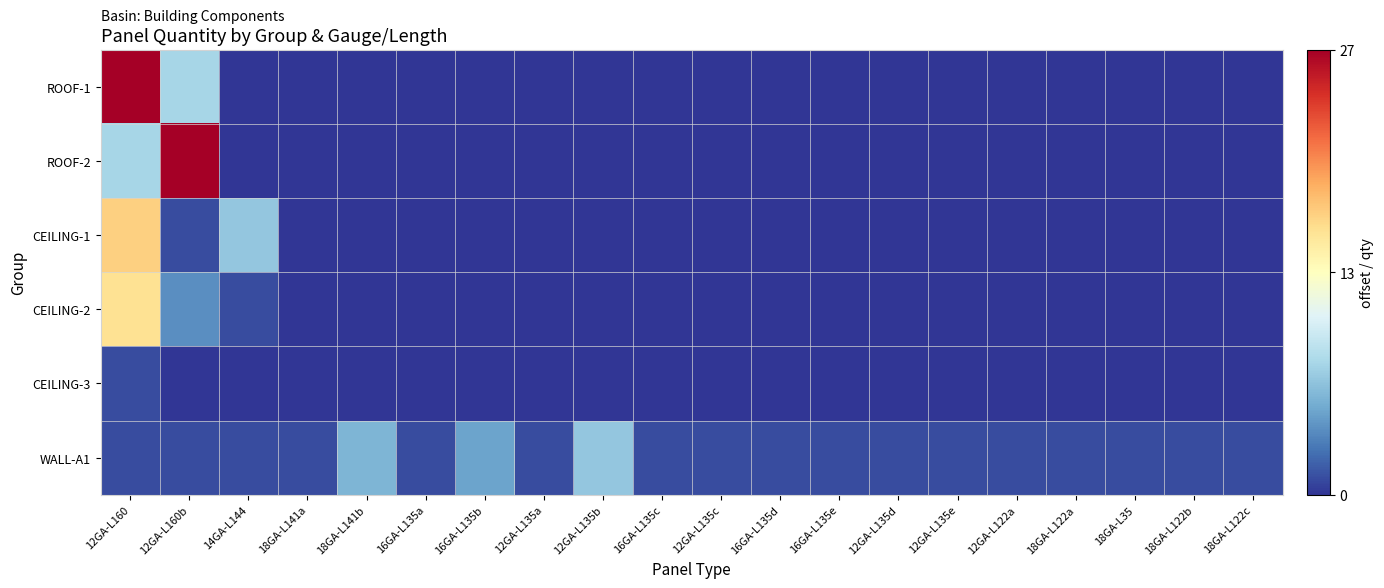

Which series changed the most between 12GA-L160b and 18GA-L141a?

ROOF-2